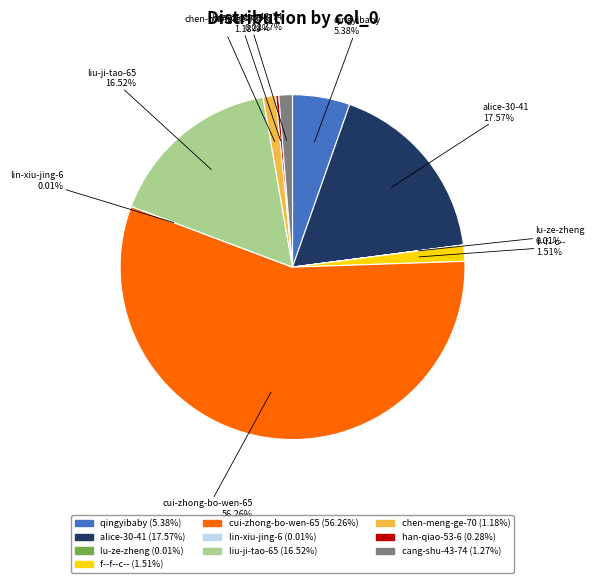

What is the largest slice in the pie chart?

cui-zhong-bo-wen-65